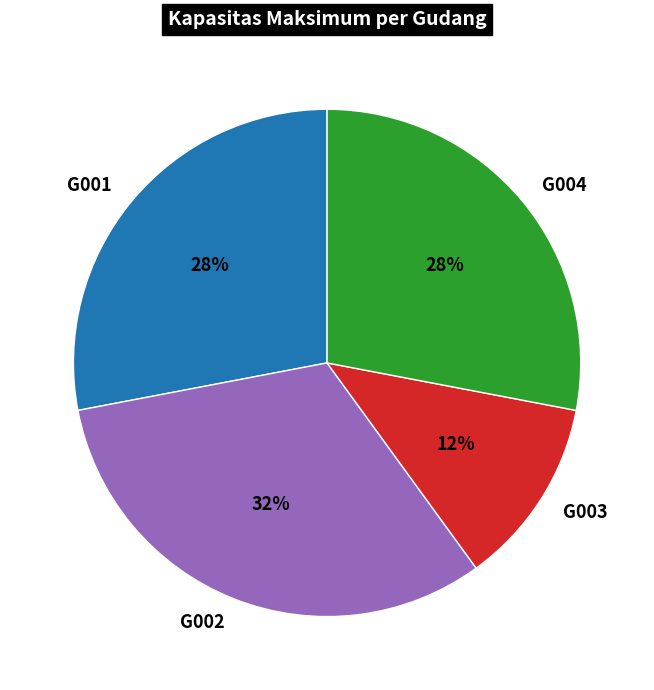

How many slices are in this pie chart?

4